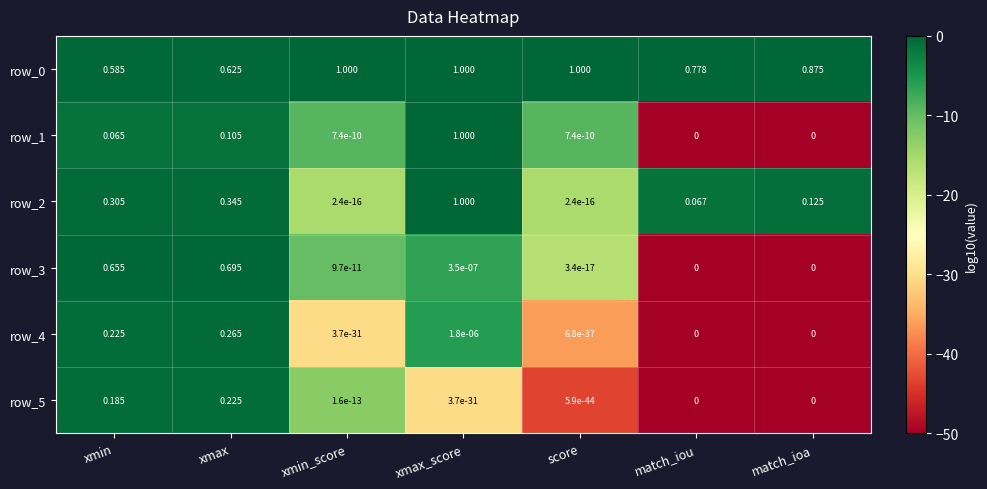

Which category has the highest value in the row_3 series?

xmax